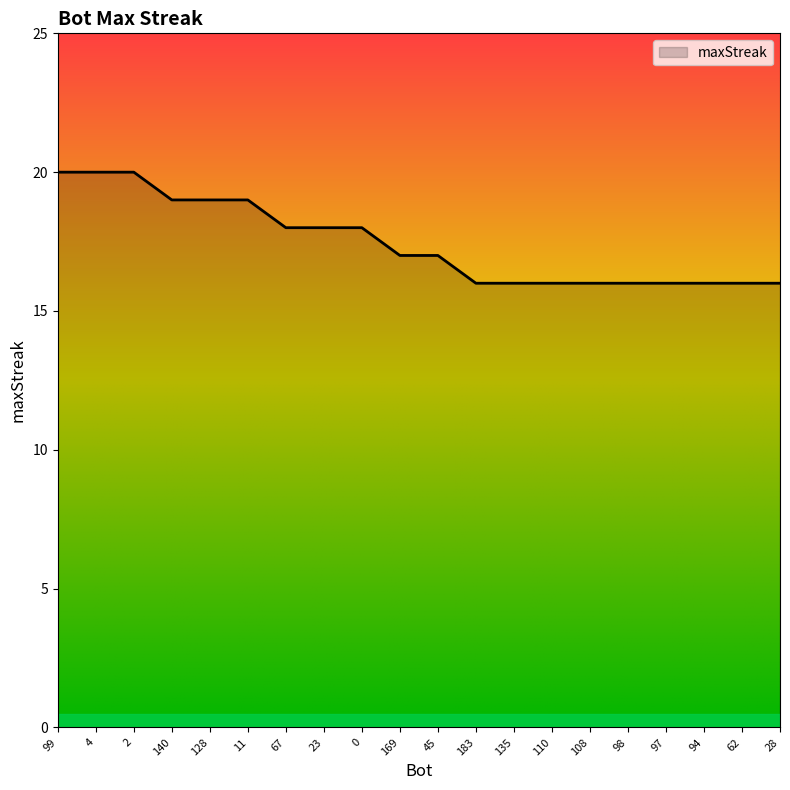

Does the chart display data point markers on the line(s)?

No